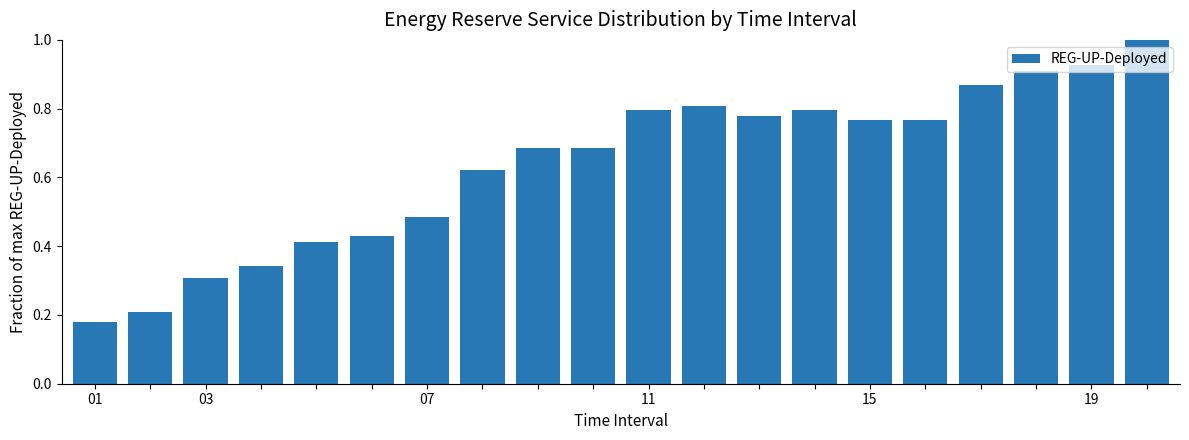

What is the maximum value shown in the chart?

1.0